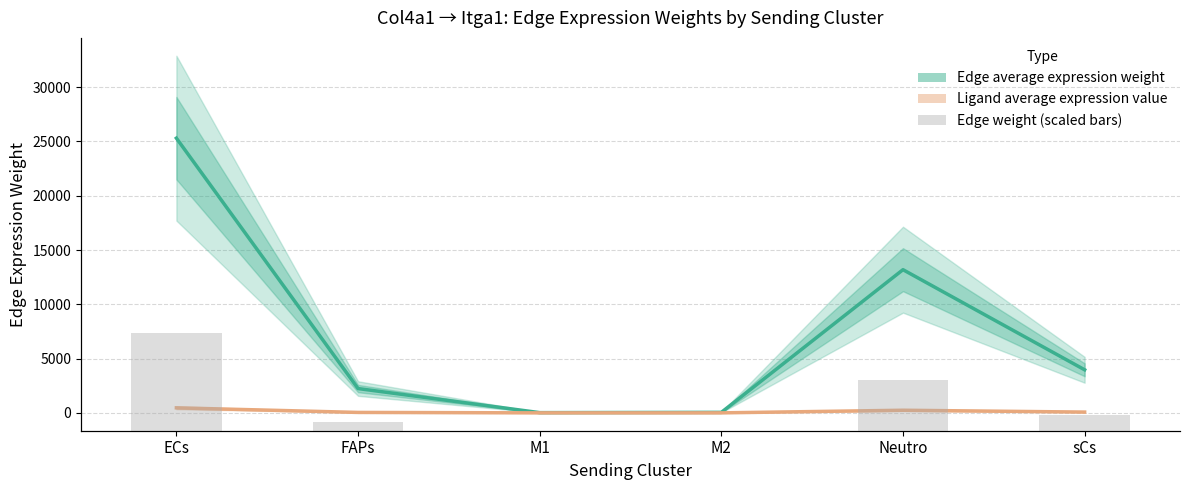

Rank the categories by Ligand average expression value value from lowest to highest.

M1, M2, FAPs, sCs, Neutro, ECs